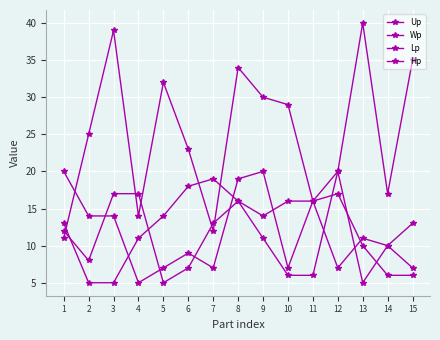

How many values in the Hp series are below 10?

7